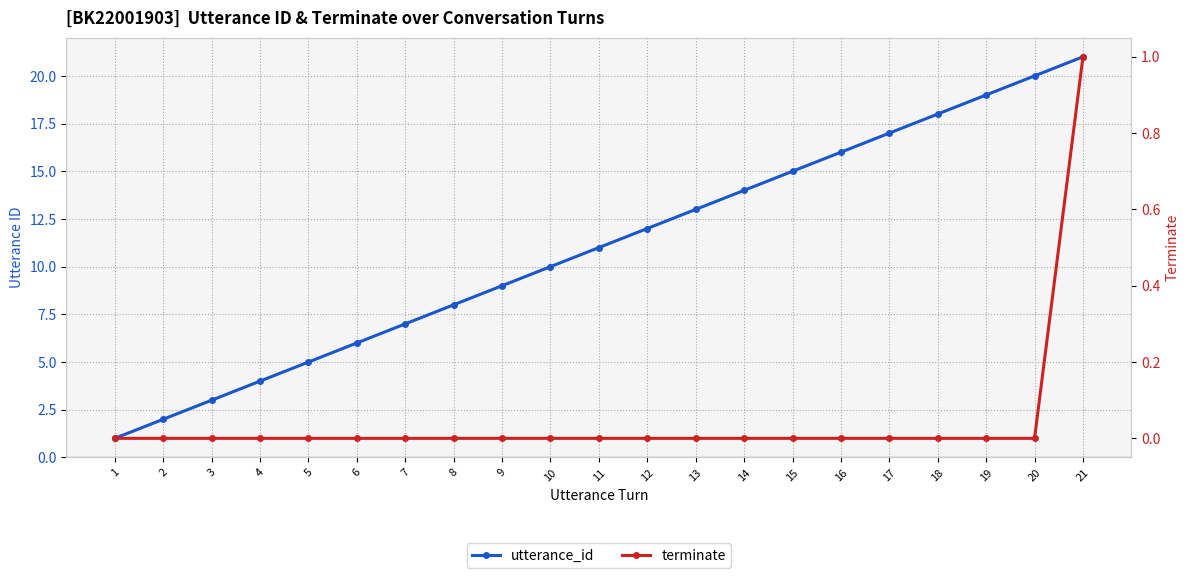

How many lines are shown in the chart?

2